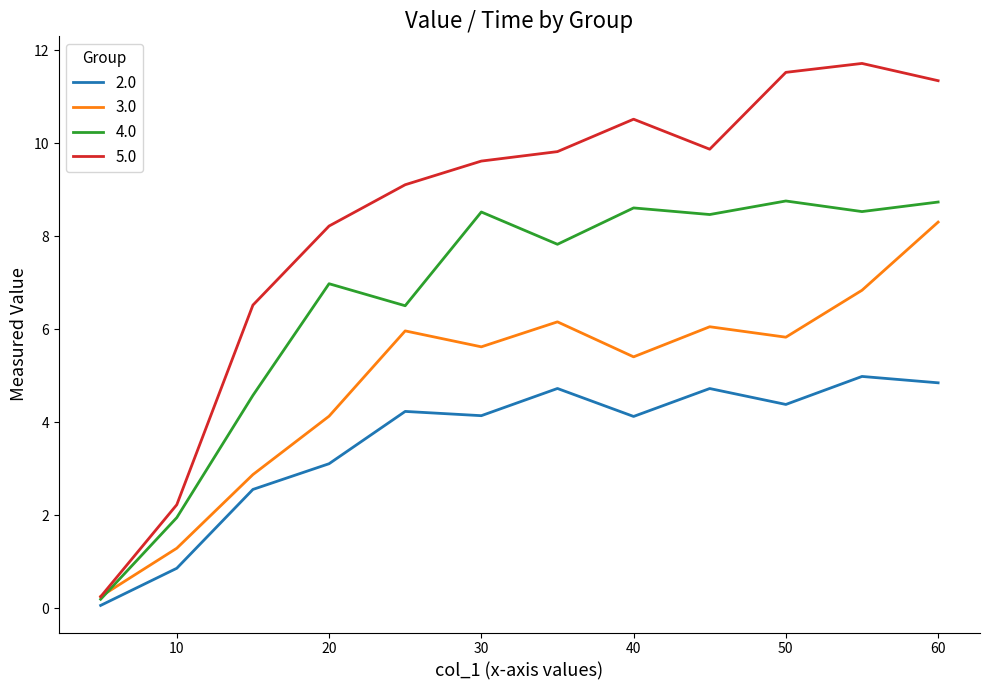

What is the greatest value displayed?

11.7